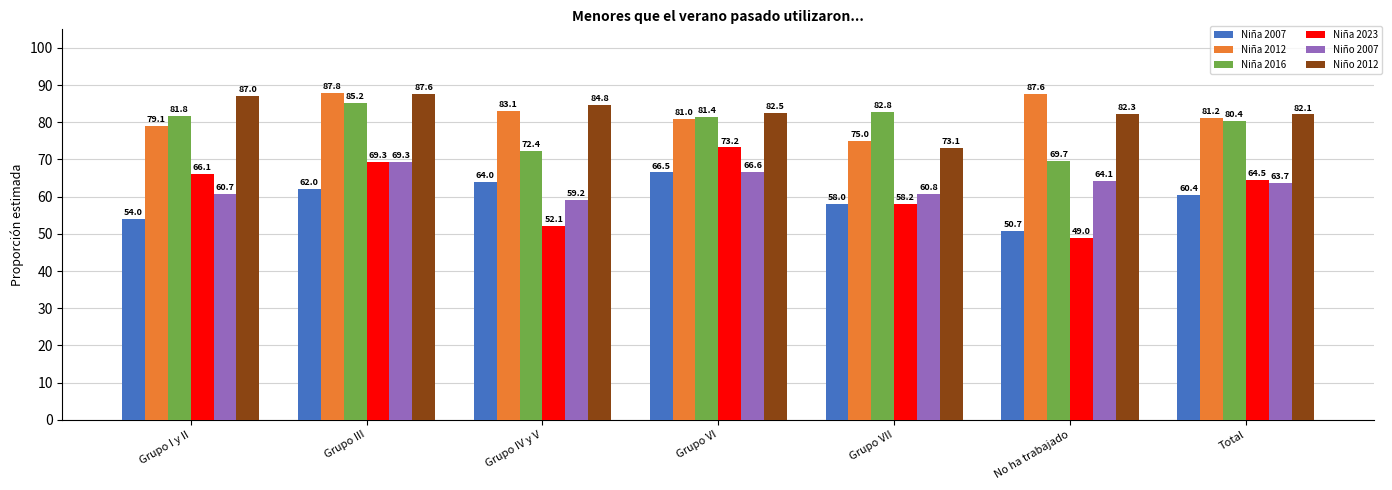

What is the difference between the second highest and minimum values in the Niña 2012 series?

12.6